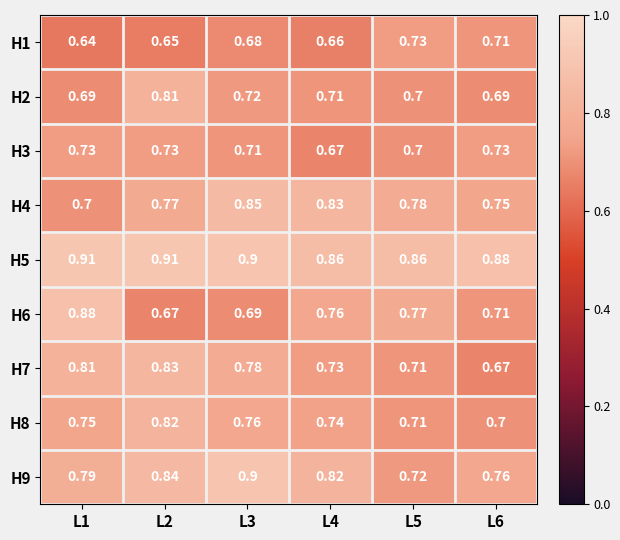

What is the total value across all series at L4?

6.8